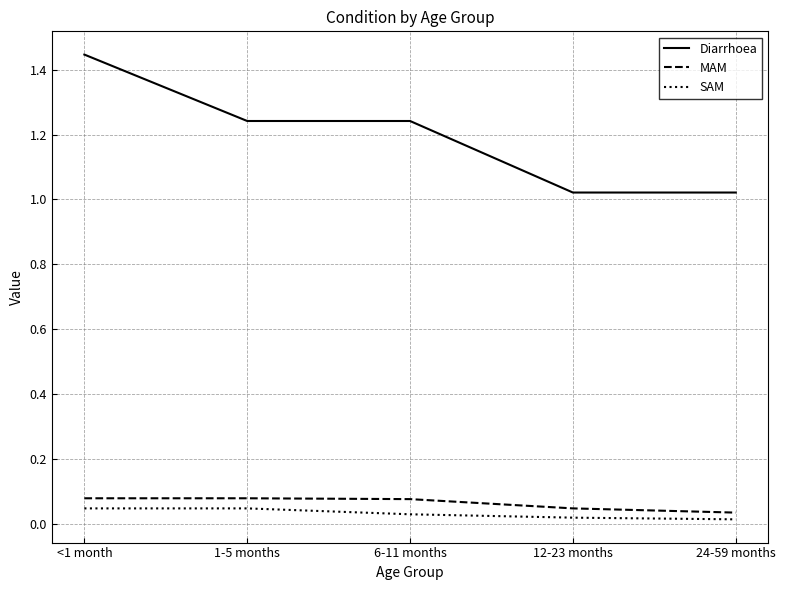

Which series has the largest range (max minus min)?

Diarrhoea